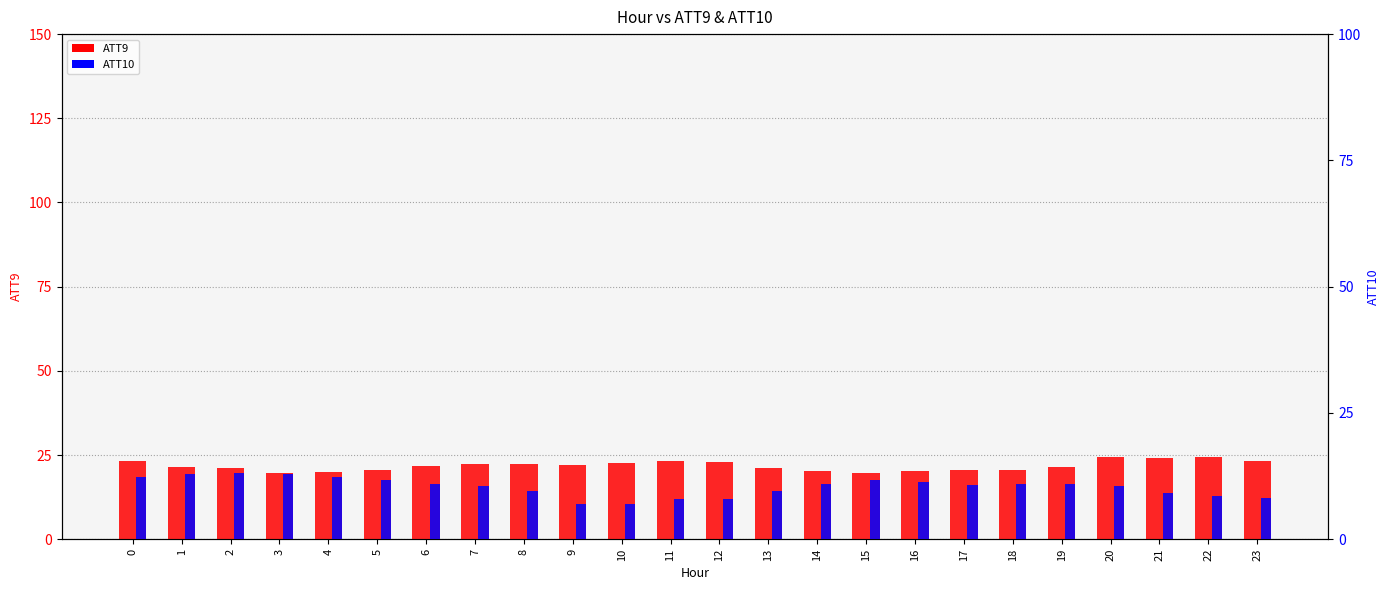

What are all the series names shown in the legend?

ATT9, ATT10